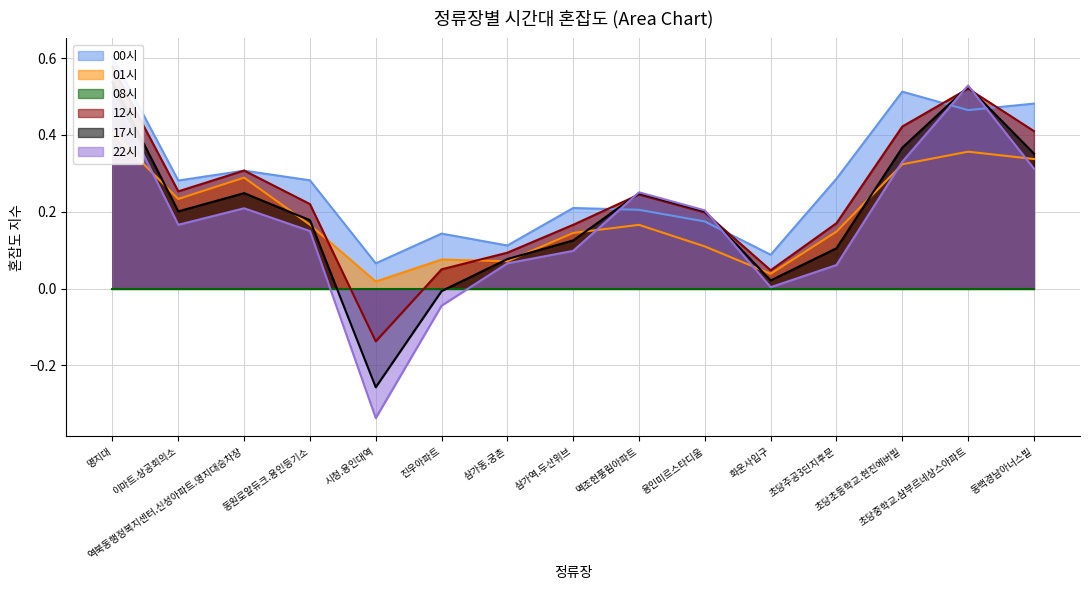

The 00시 series shows 0.0 at 시청.용인대역. True or false?

False